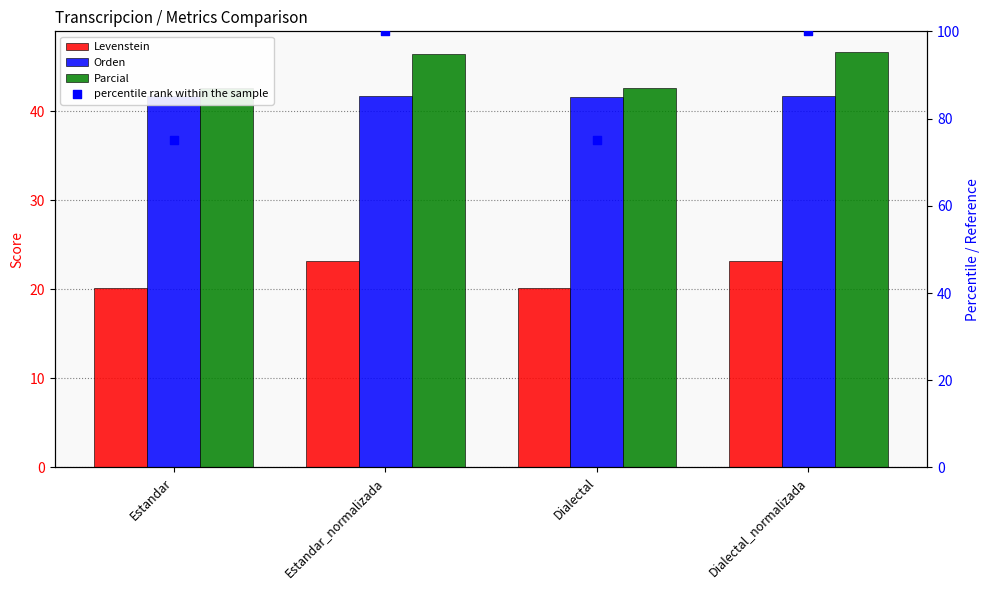

What are all the series names shown in the legend?

Levenstein, Orden, Parcial, percentile rank within the sample